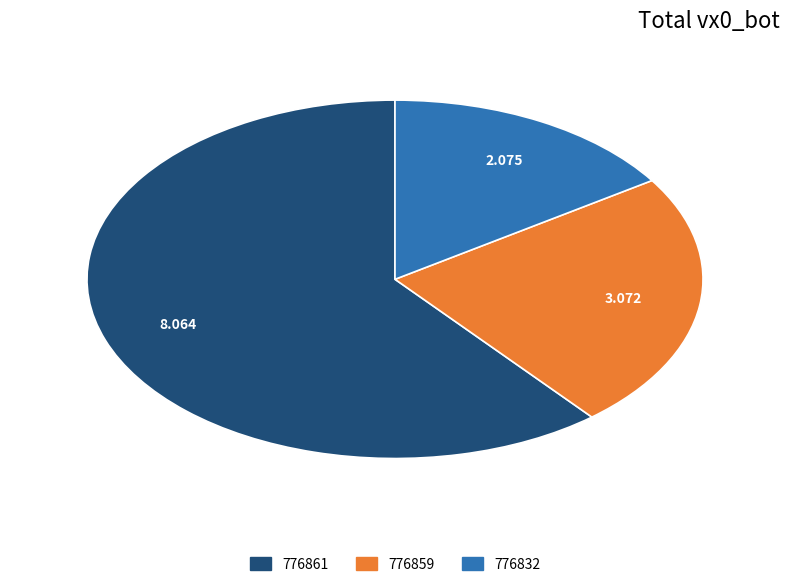

Does 776859 represent more than half of the total?

No